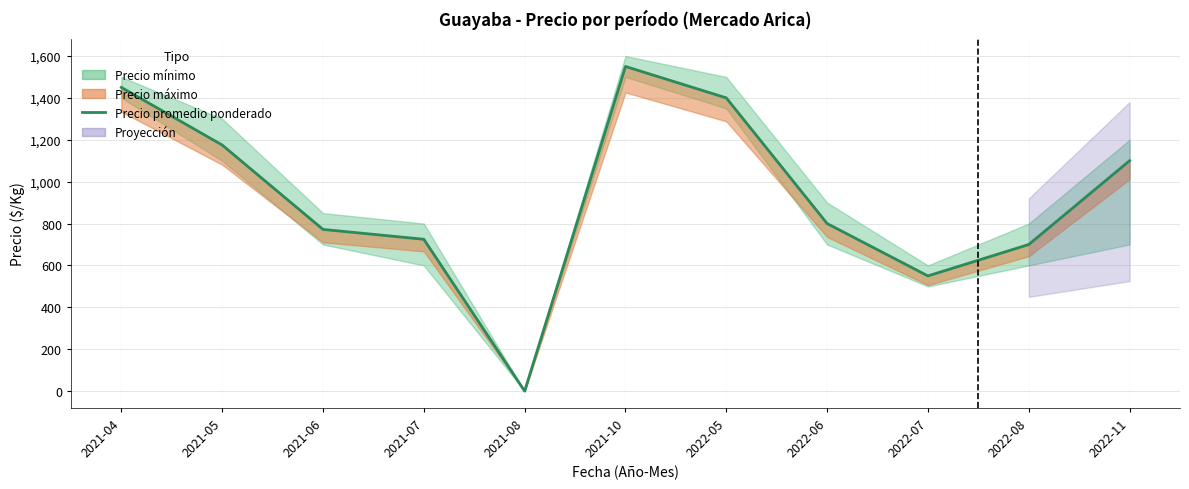

Is it true that the value at 2021-07 is 1181?

False